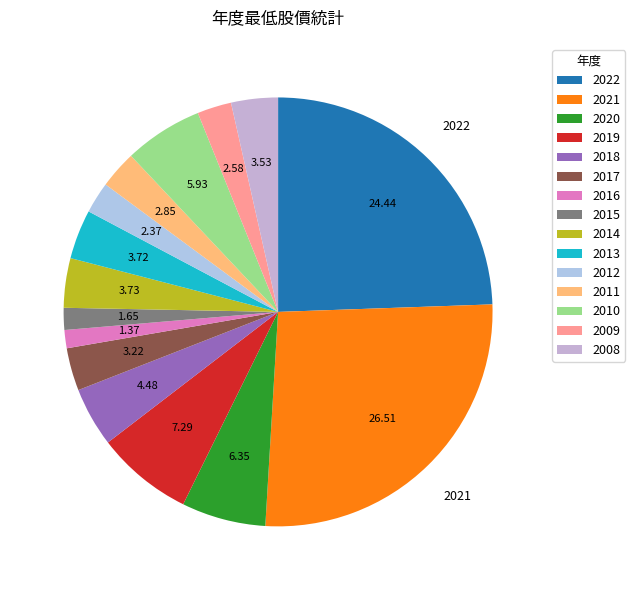

What is the smallest slice in the pie chart?

2016